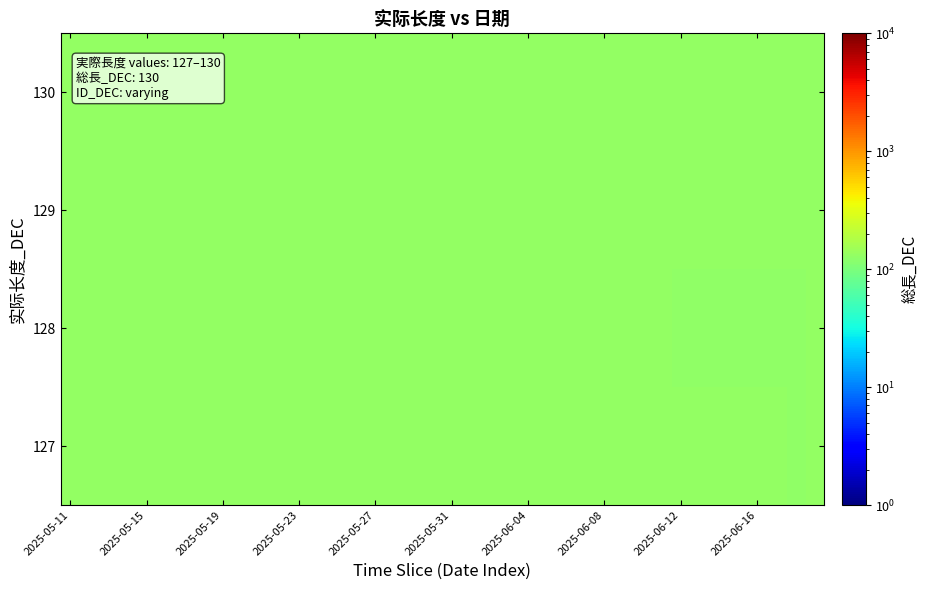

What is the smallest value displayed?

127